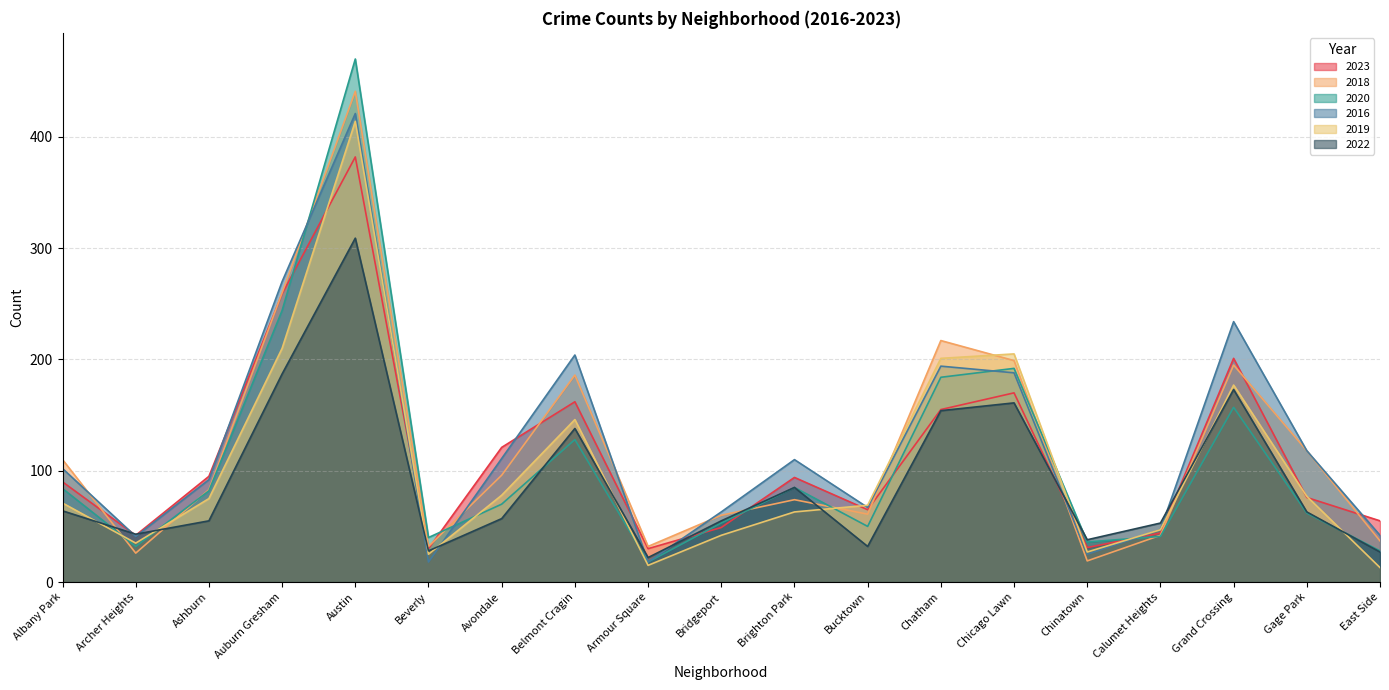

Does the chart display data point markers on the line(s)?

No